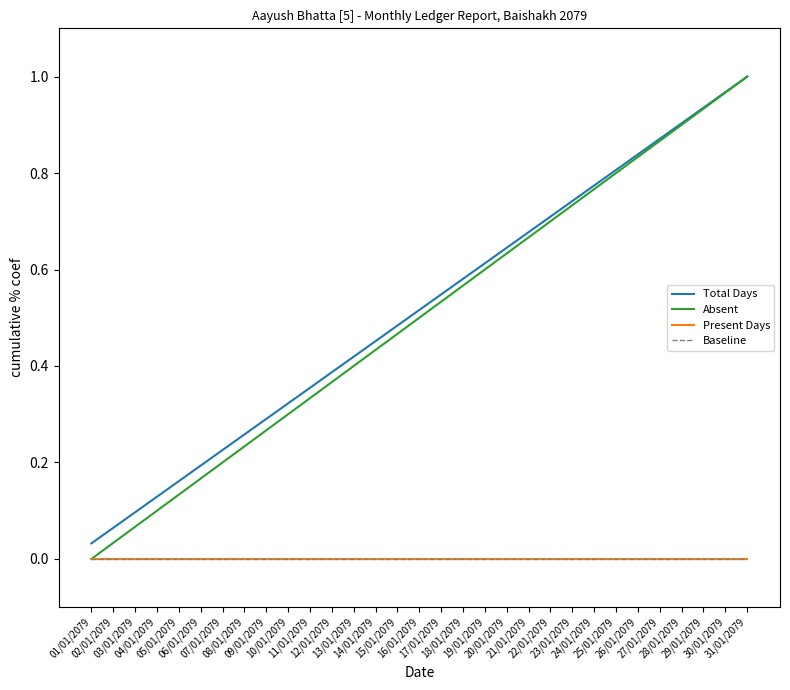

Reading left to right, list all the values displayed in this chart.

Total Days: 0.0	0.1	0.1	0.1	0.2	0.2	0.2	0.3	0.3	0.3	0.4	0.4	0.4	0.5	0.5	0.5	0.5	0.6	0.6	0.6	0.7	0.7	0.7	0.8	0.8	0.8	0.9	0.9	0.9	1.0	1.0
Absent: 0.0	0.0	0.1	0.1	0.1	0.2	0.2	0.2	0.3	0.3	0.3	0.4	0.4	0.4	0.5	0.5	0.5	0.6	0.6	0.6	0.7	0.7	0.7	0.8	0.8	0.8	0.9	0.9	0.9	1.0	1.0
Present Days: 0.0	0.0	0.0	0.0	0.0	0.0	0.0	0.0	0.0	0.0	0.0	0.0	0.0	0.0	0.0	0.0	0.0	0.0	0.0	0.0	0.0	0.0	0.0	0.0	0.0	0.0	0.0	0.0	0.0	0.0	0.0
Baseline: 0.0	0.0	0.0	0.0	0.0	0.0	0.0	0.0	0.0	0.0	0.0	0.0	0.0	0.0	0.0	0.0	0.0	0.0	0.0	0.0	0.0	0.0	0.0	0.0	0.0	0.0	0.0	0.0	0.0	0.0	0.0